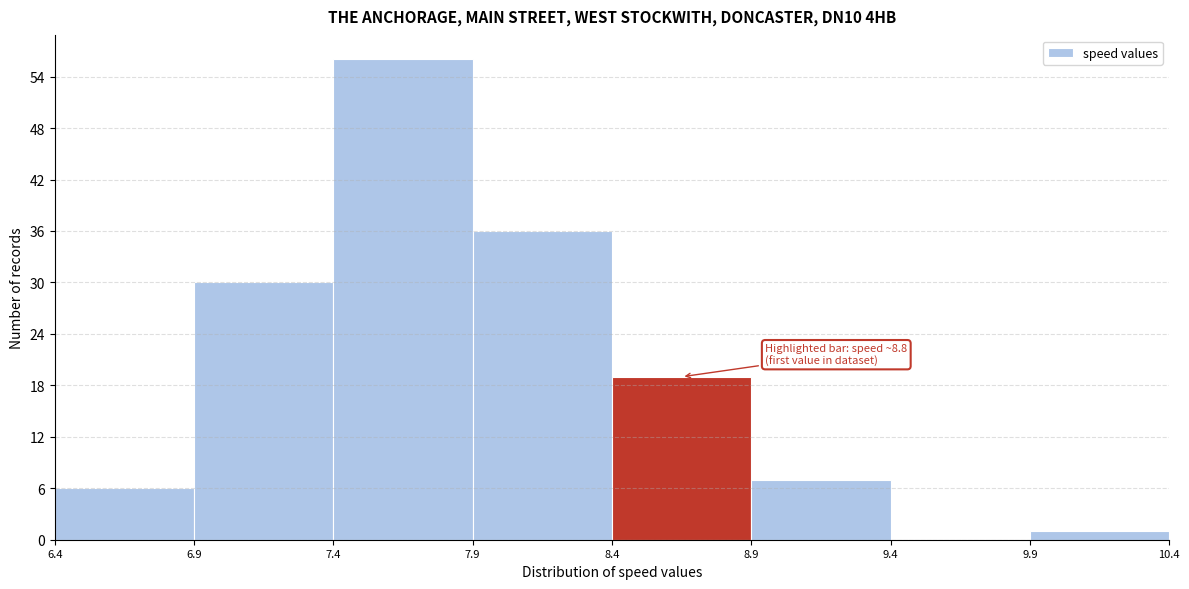

Which range on the x-axis has the tallest bar?

7.4 to 7.9